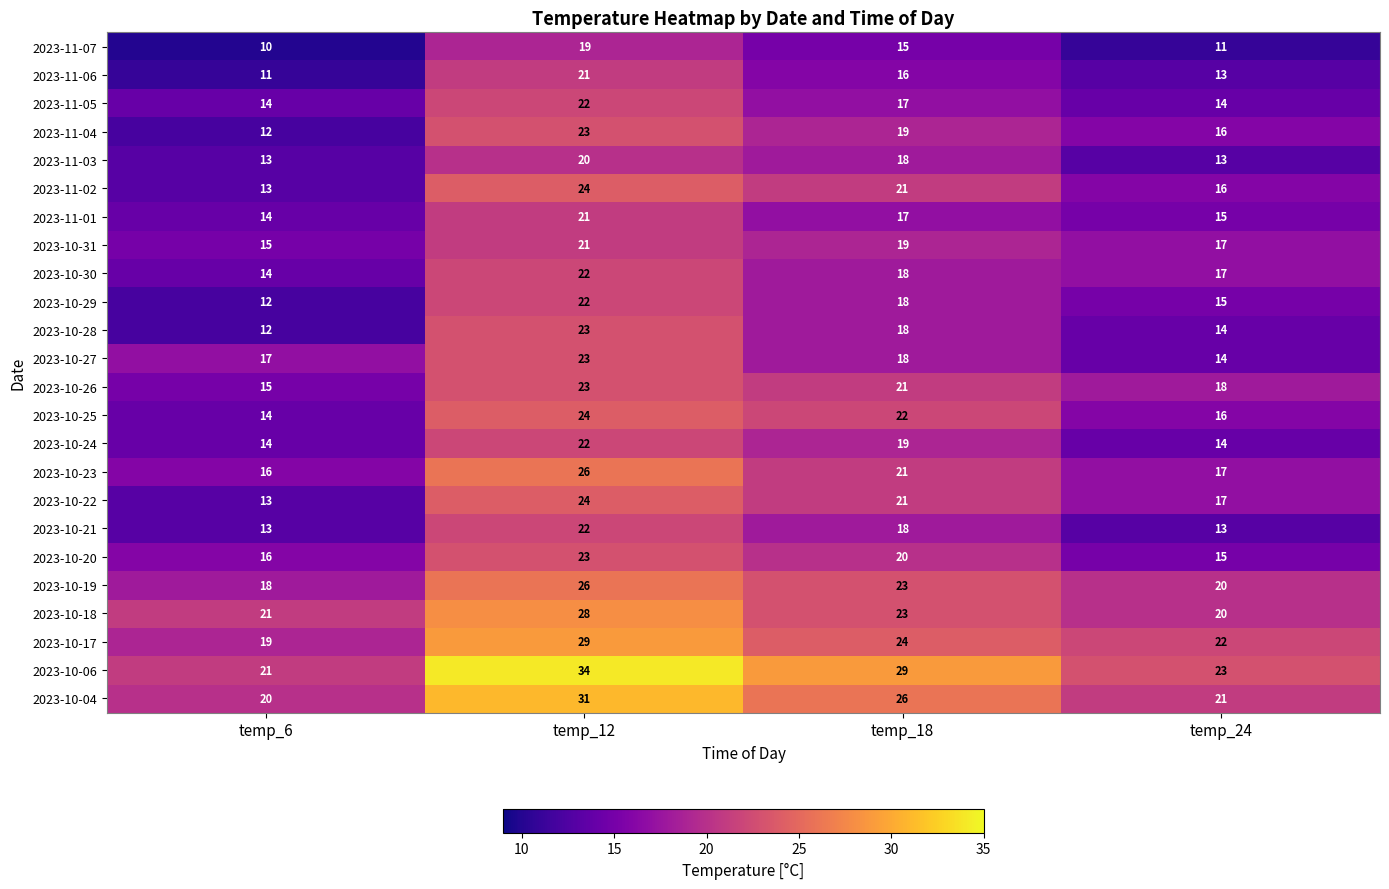

The 2023-10-27 series shows 9 at temp_18. True or false?

False